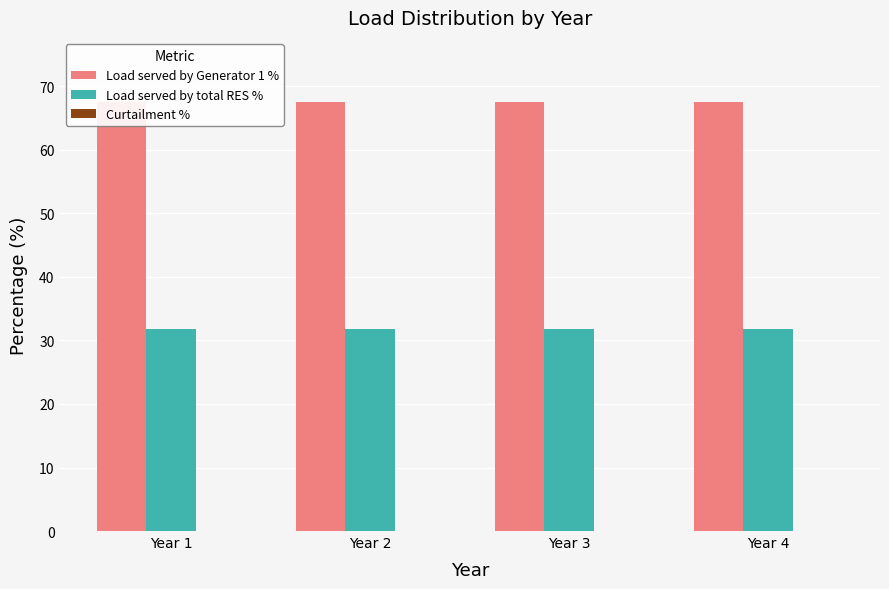

What is the average value of the Curtailment % series?

0.1